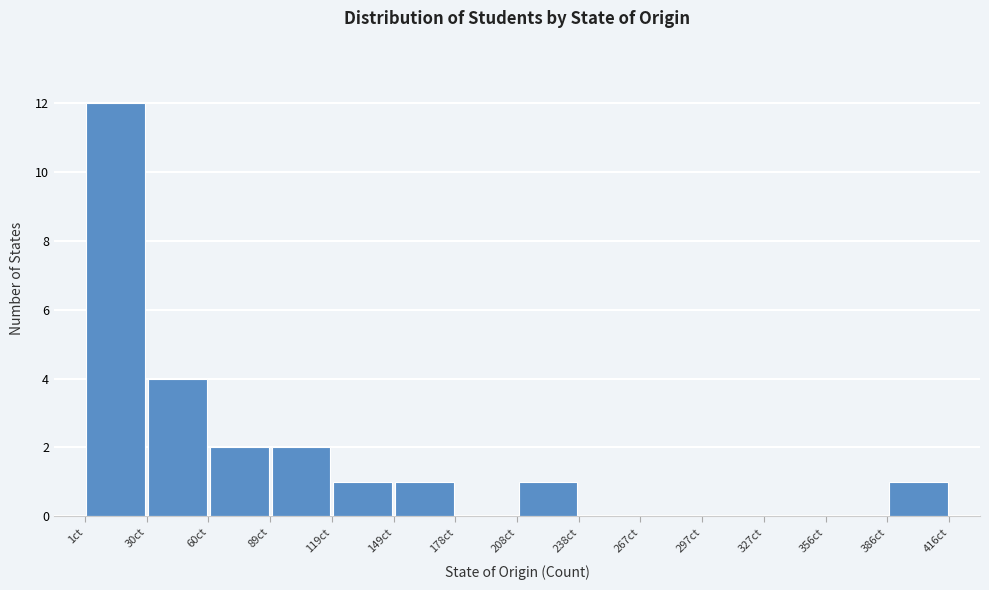

What is the height of the bar covering 150 to 180 on the x-axis? Neither the bar edges nor the heights are printed on the chart, so give them approximately, as read against the axes.

1